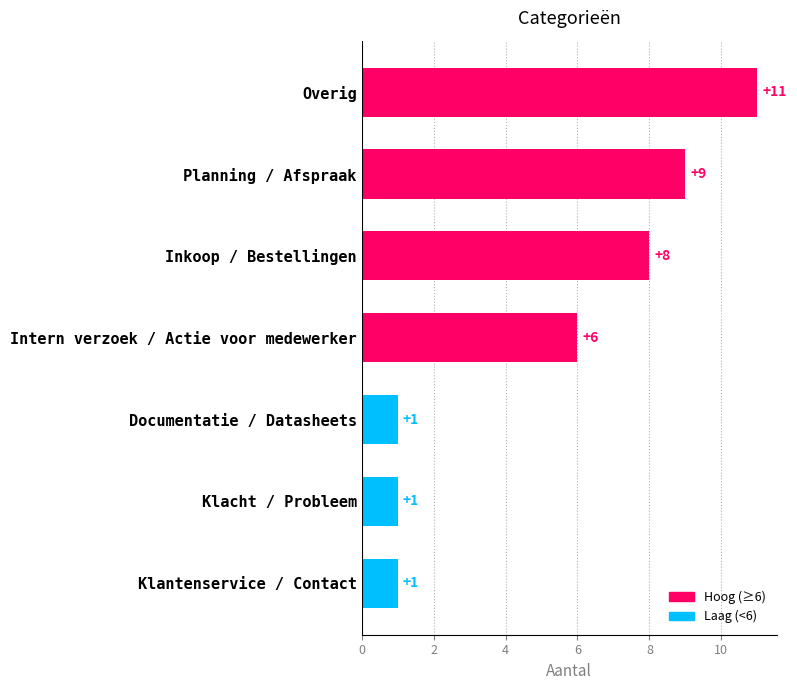

How many data points are less than 6?

3